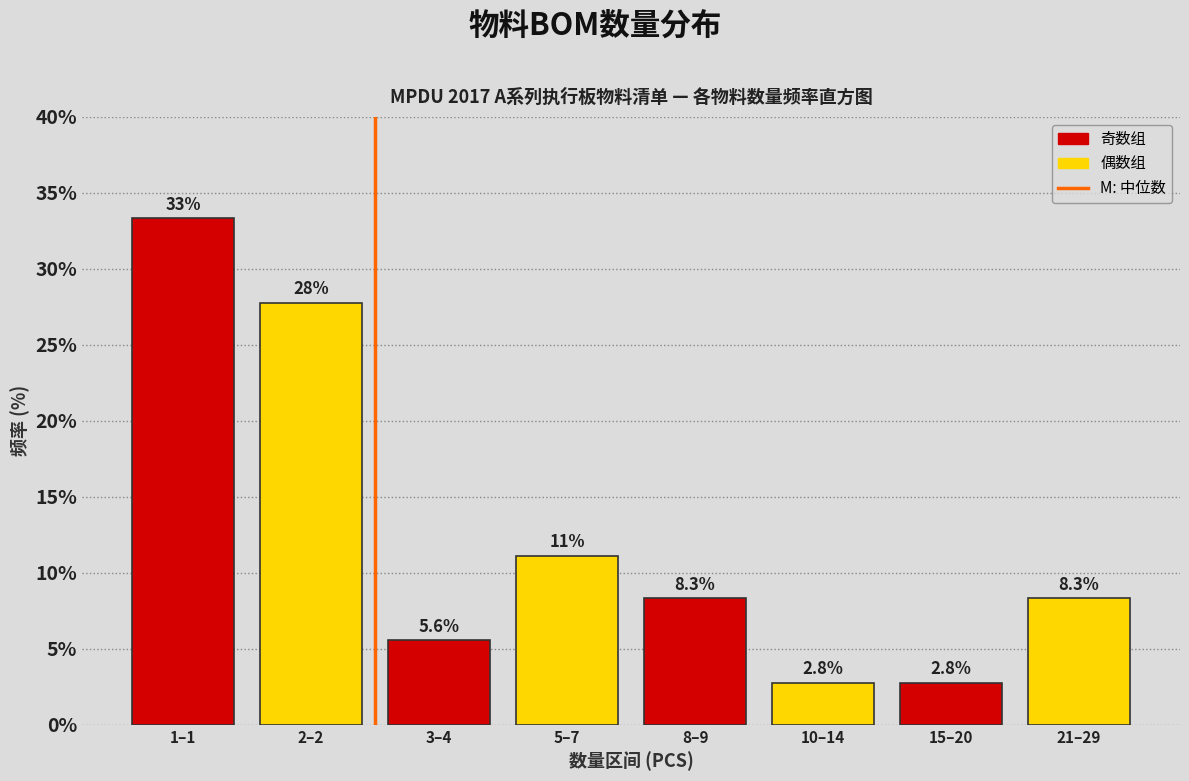

Reading right to left, extract all data points from this chart.

21–29=8.3	15–20=2.8	10–14=2.8	8–9=8.3	5–7=11.1	3–4=5.6	2–2=27.8	1–1=33.3